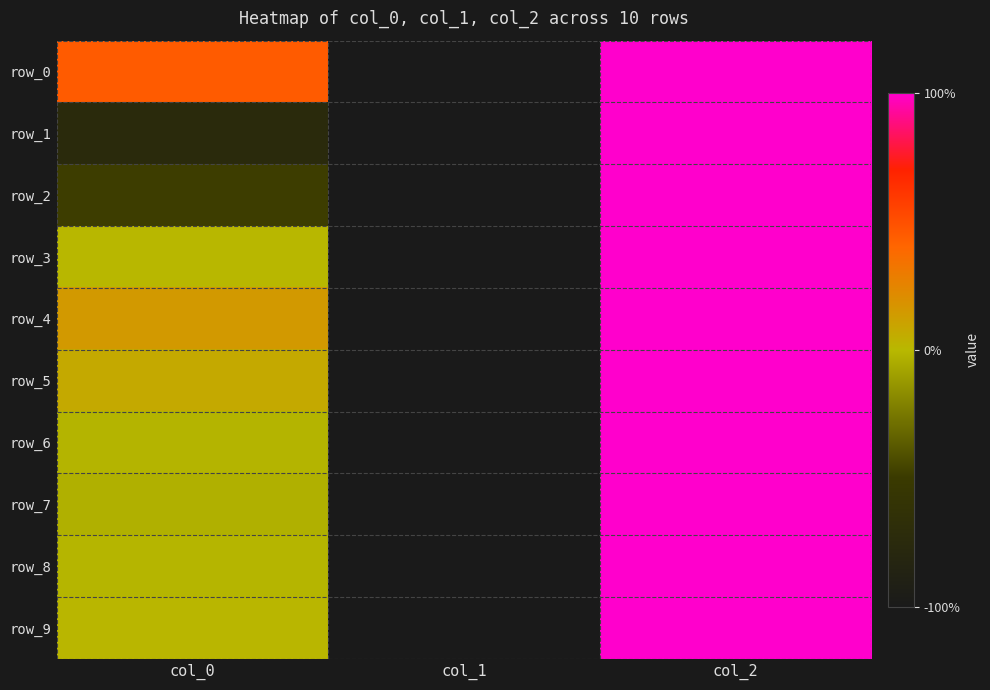

Is it true that row_5 equals 0.5 at col_2?

False